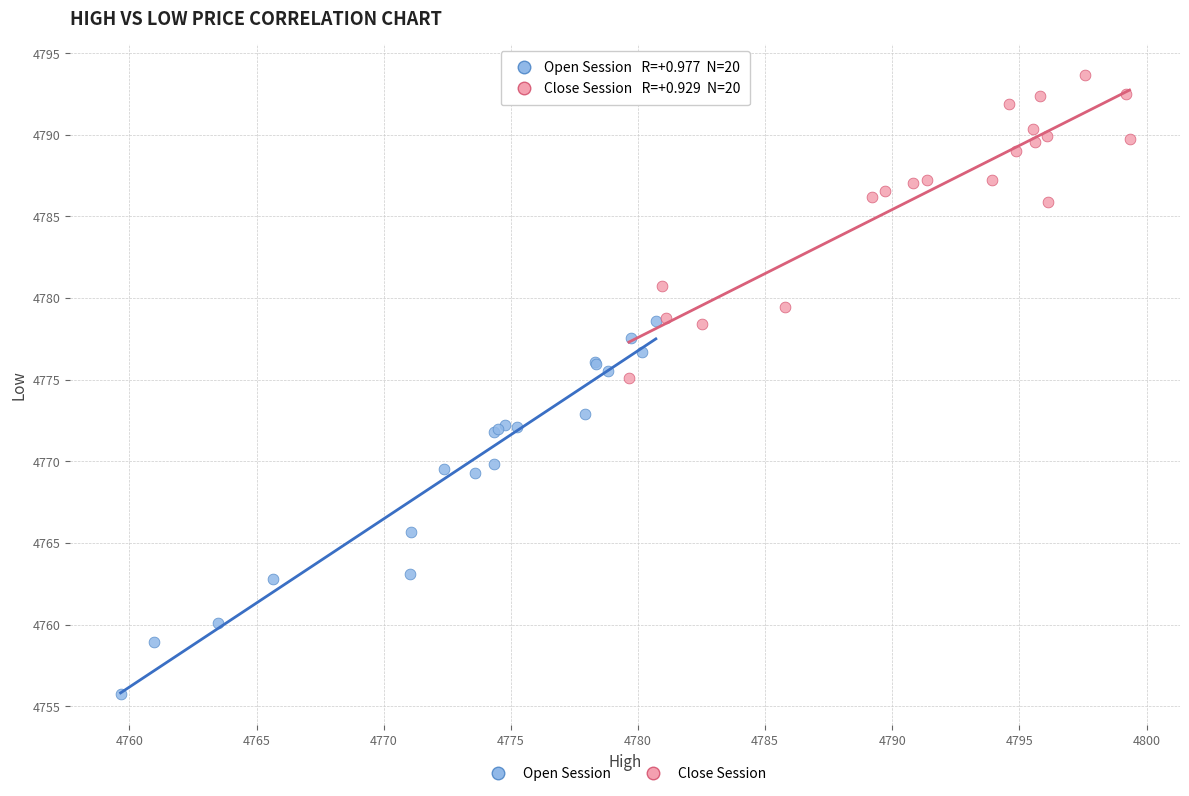

Which series reaches the minimum Y coordinate?

Open Session